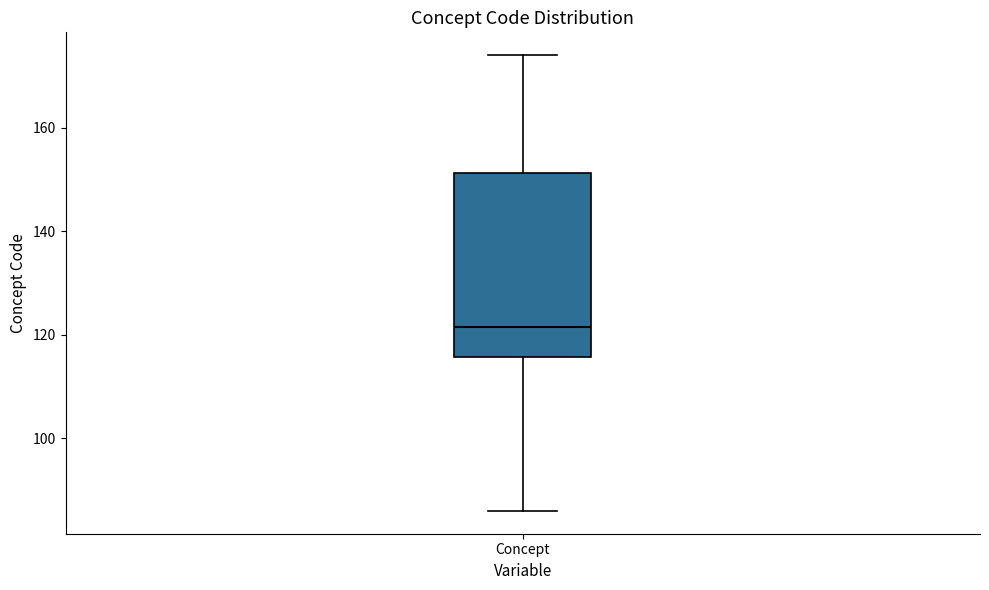

Where is the upper edge of the box for Concept on the y-axis? The values are not printed on the chart, so give them approximately, as read against the axis.

152